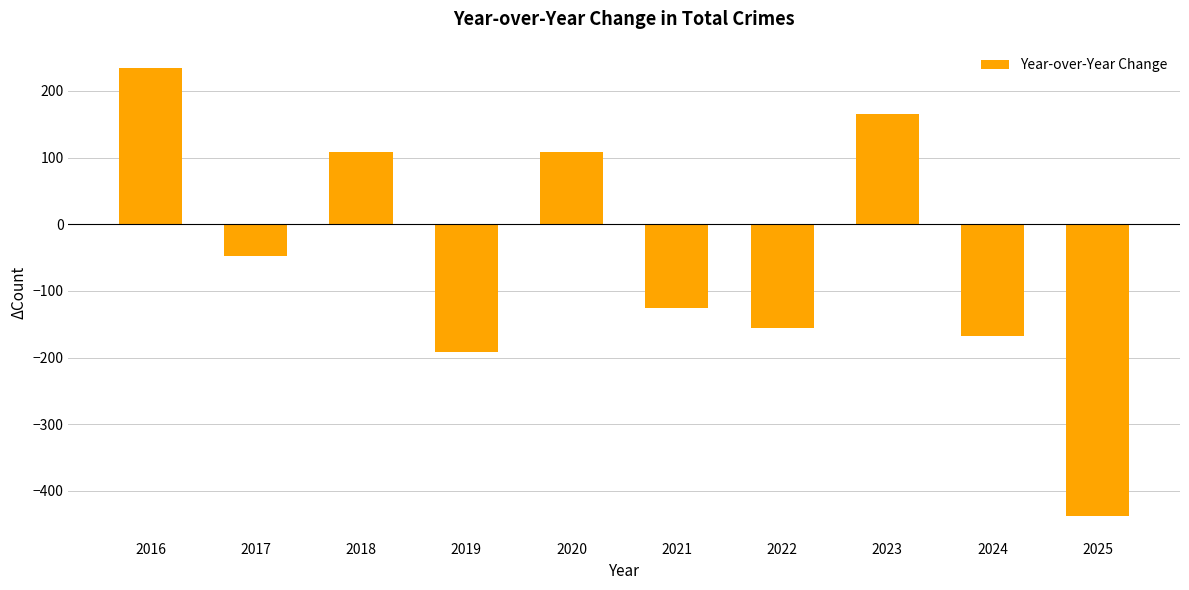

Which category has the highest value across all series?

2016